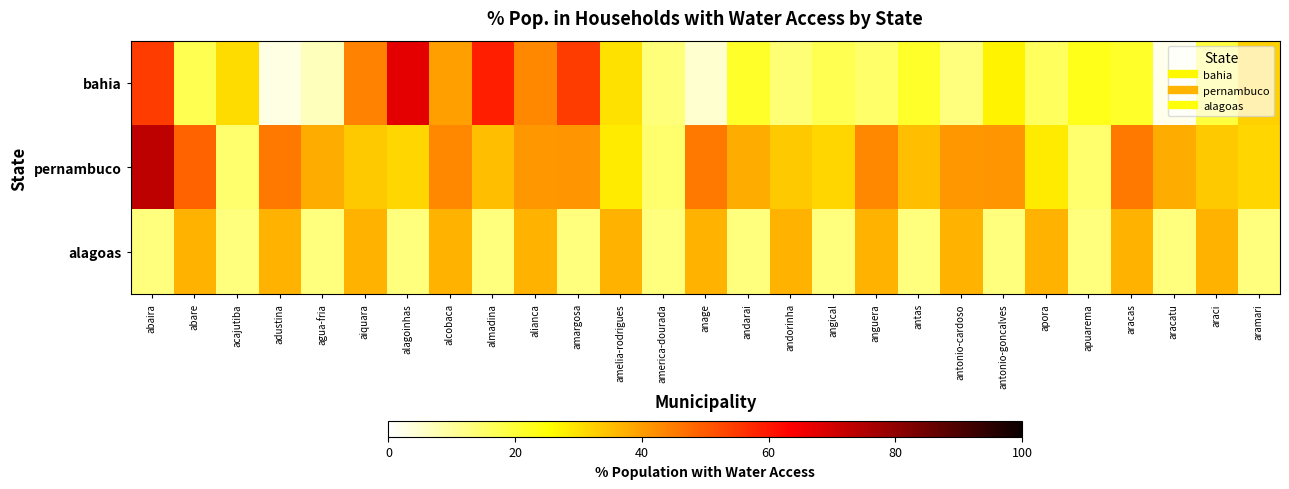

Which category has the highest value across all series?

abaira